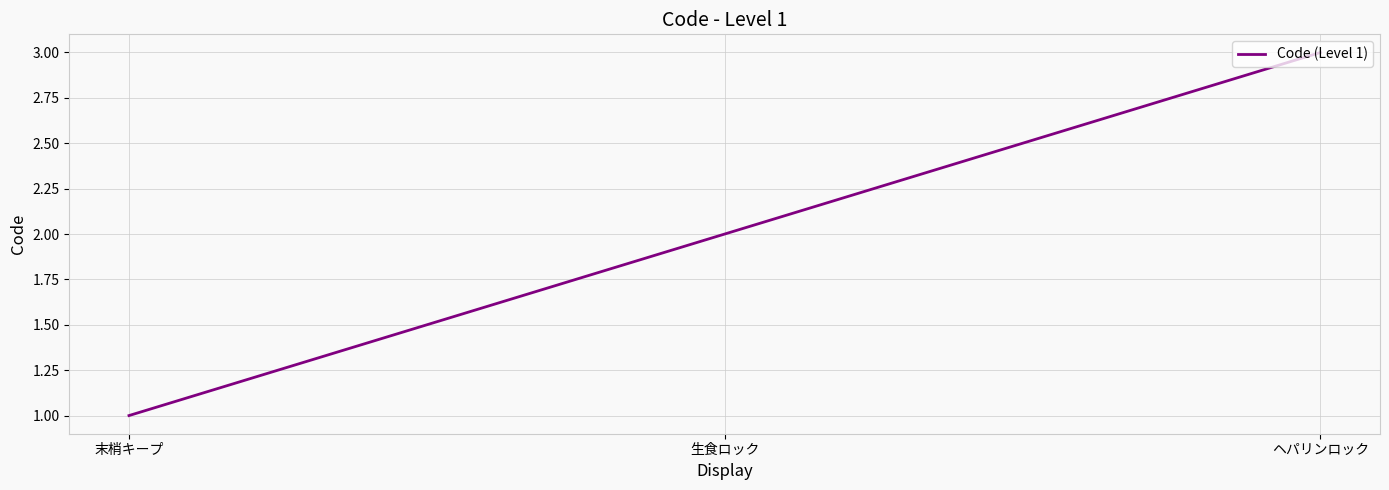

List the labels in order of value, smallest first.

末梢キープ, 生食ロック, ヘパリンロック